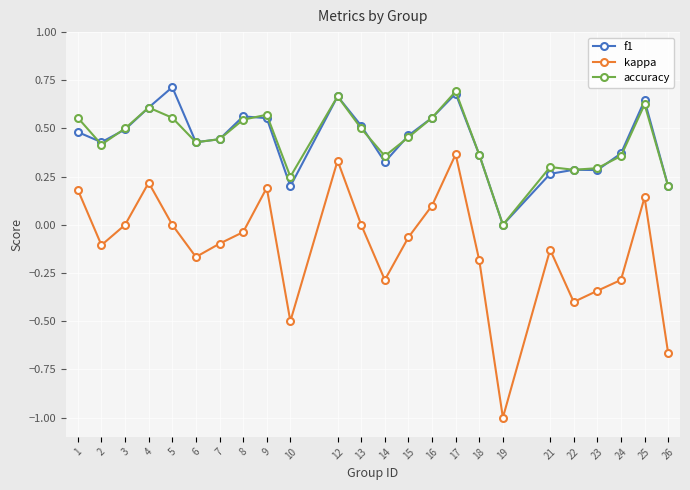

Which series has the largest range (max minus min)?

kappa